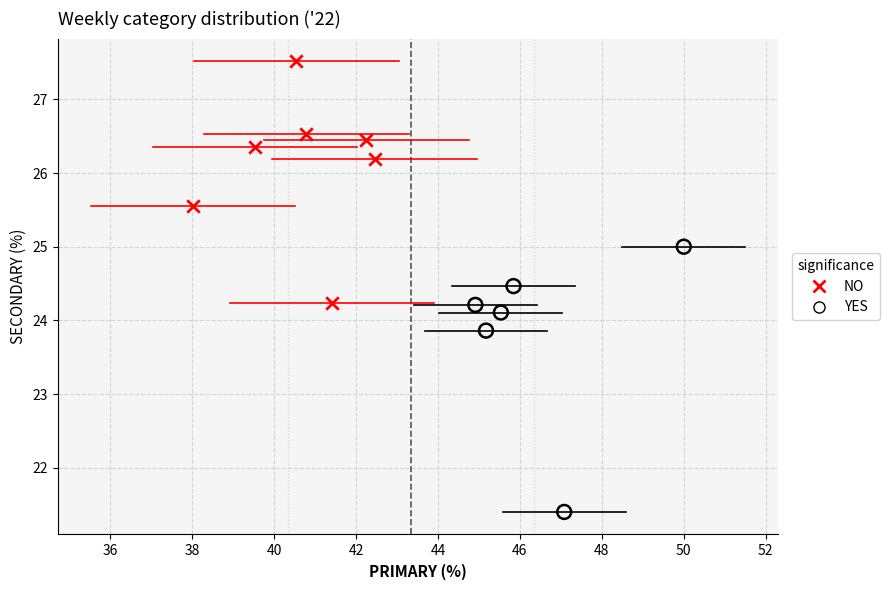

Which series reaches the minimum Y coordinate?

YES